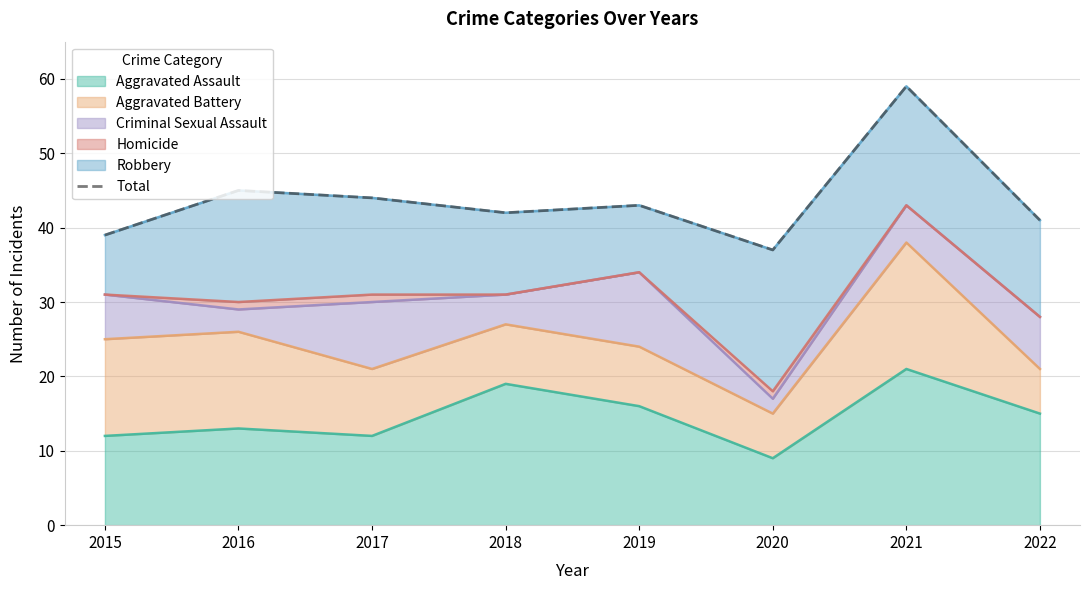

What is the average value?

44